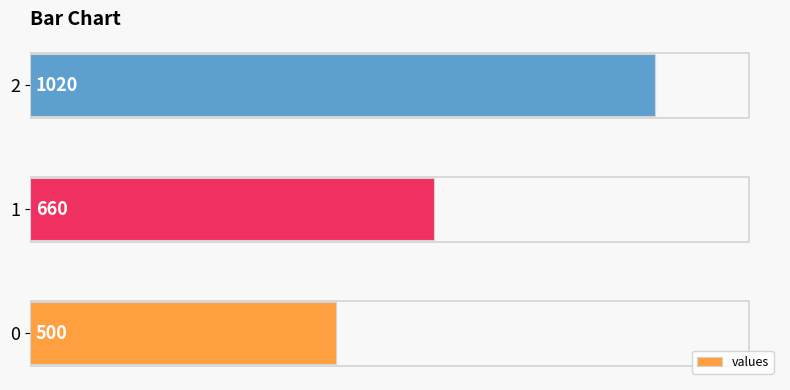

The value at 0 is 161. True or false?

False